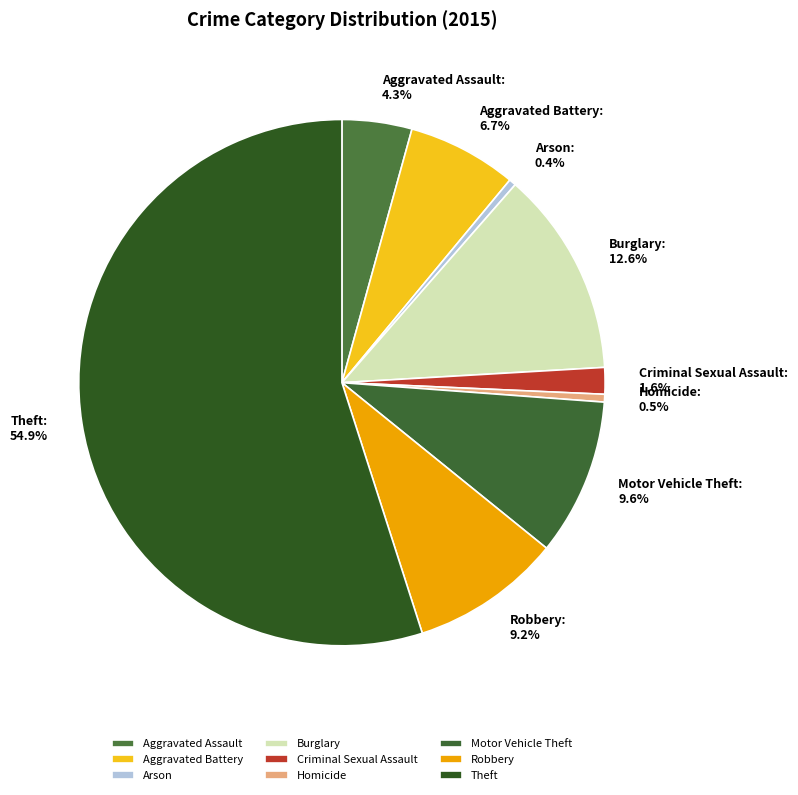

Is the sum of Theft and Motor Vehicle Theft greater than half?

Yes